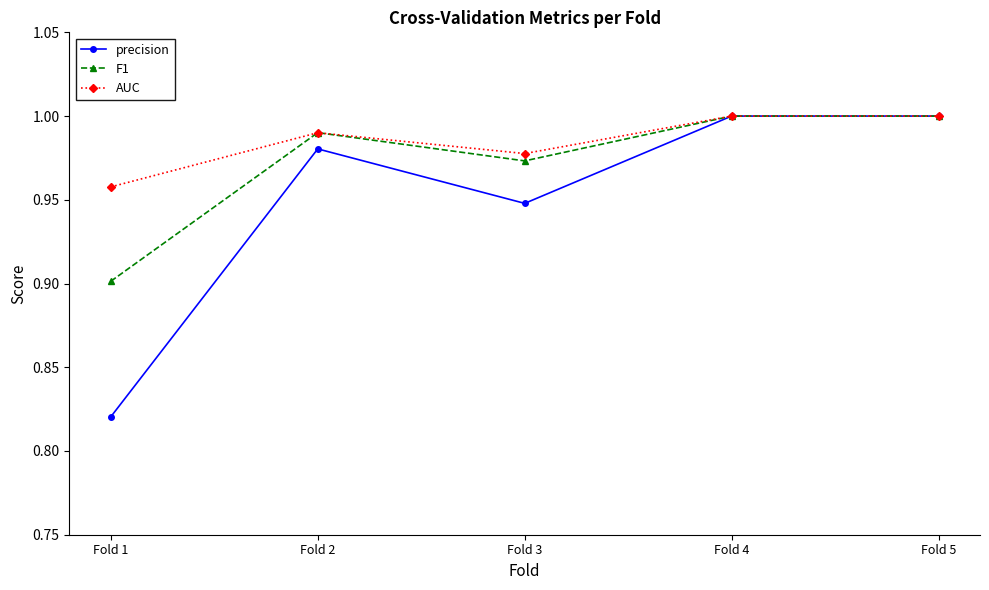

Which series has the largest total across all categories?

AUC